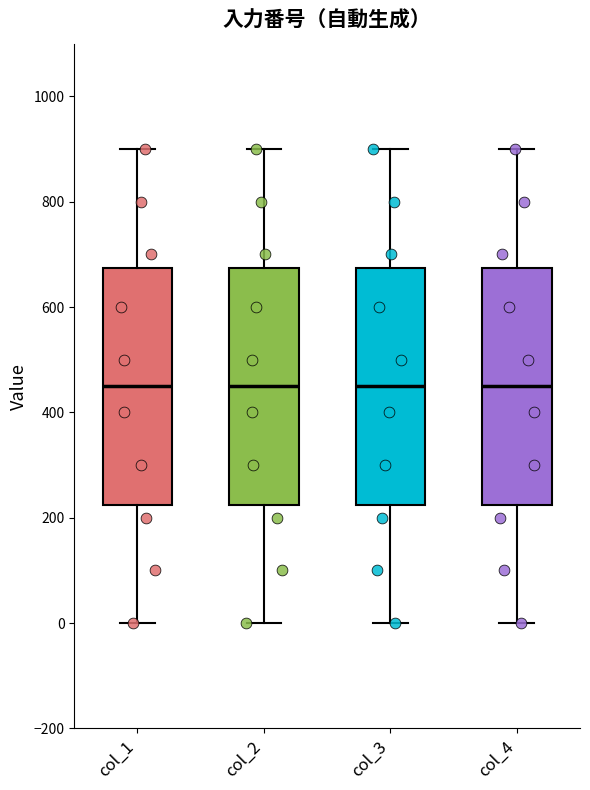

Where does the median line of the box for col_4 sit on the y-axis? The values are not printed on the chart, so give them approximately, as read against the axis.

460